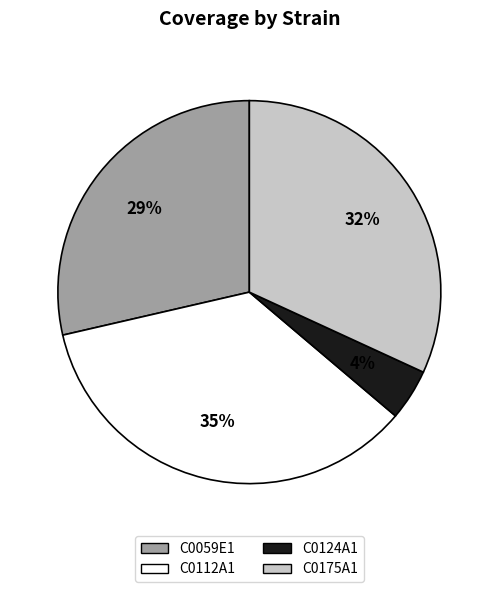

How many segments does this pie chart have?

4